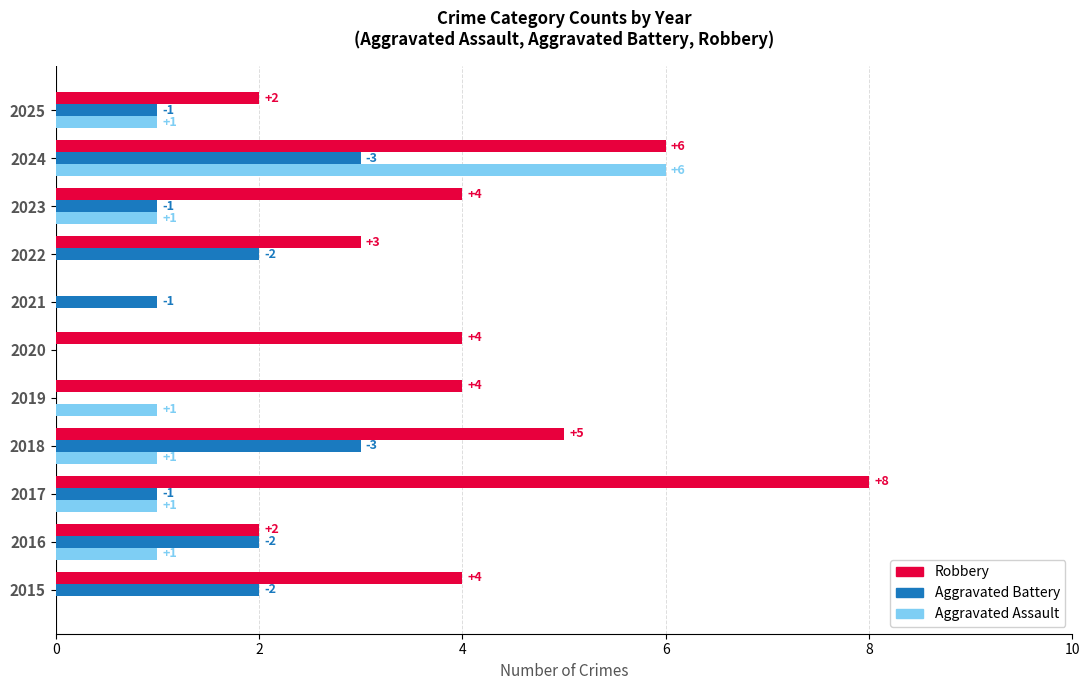

At which label does Robbery reach its peak?

2017